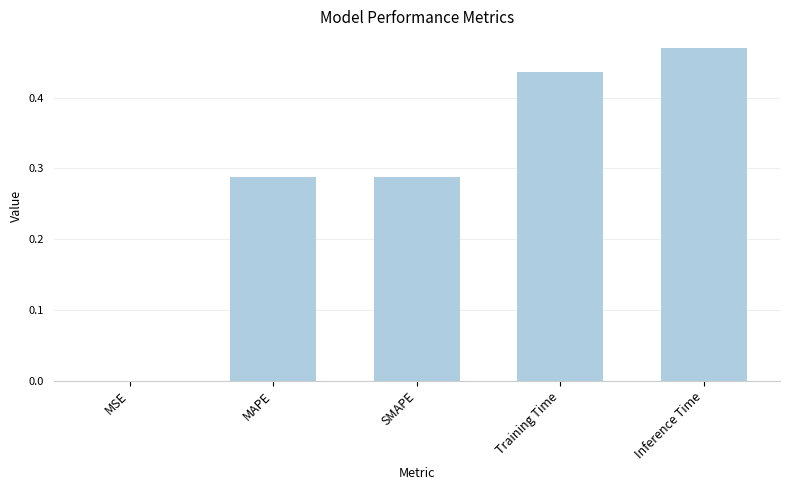

Are the bars horizontal?

No